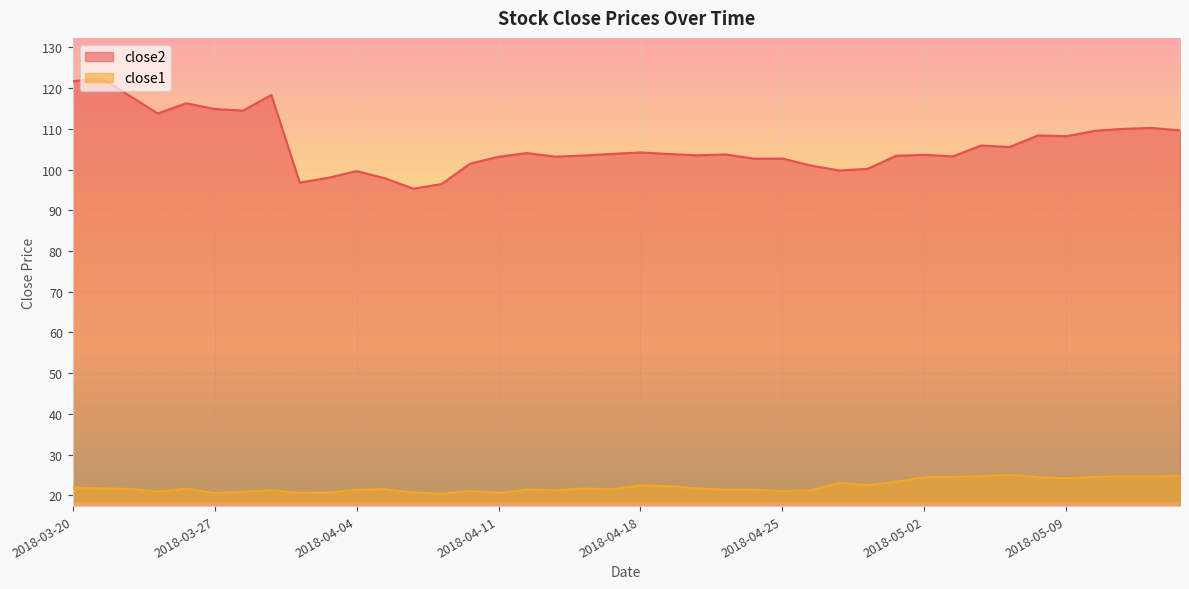

What is the label of the 19th point from the right?

2018-04-19